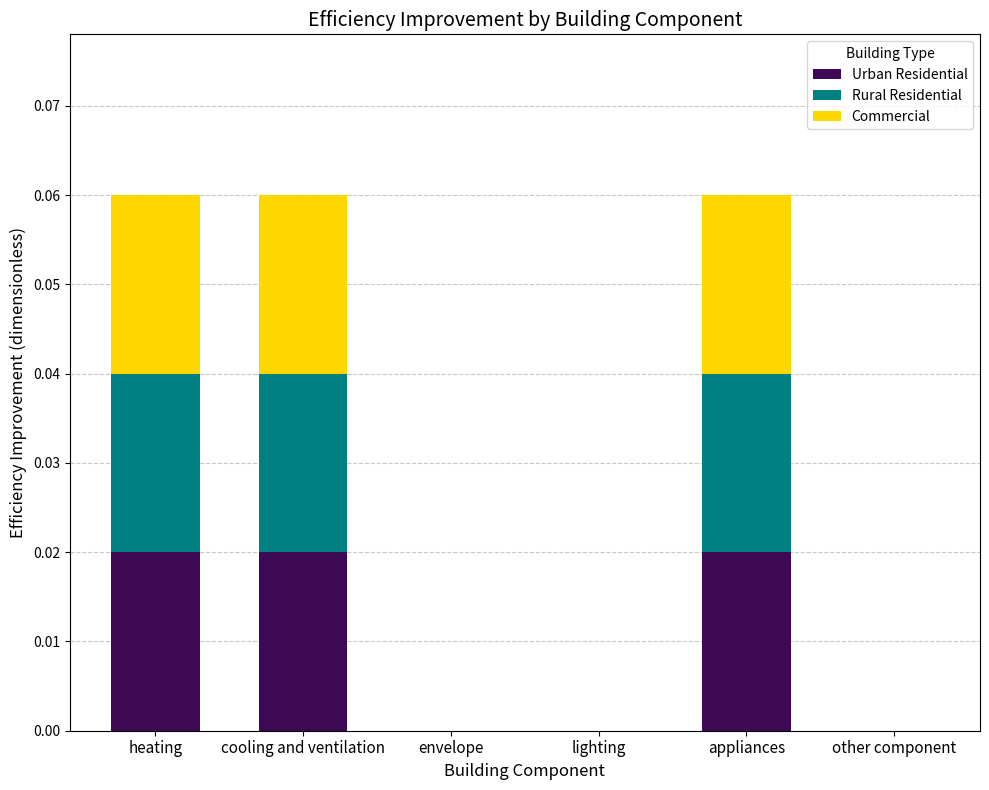

How many categories are shown in the chart?

6